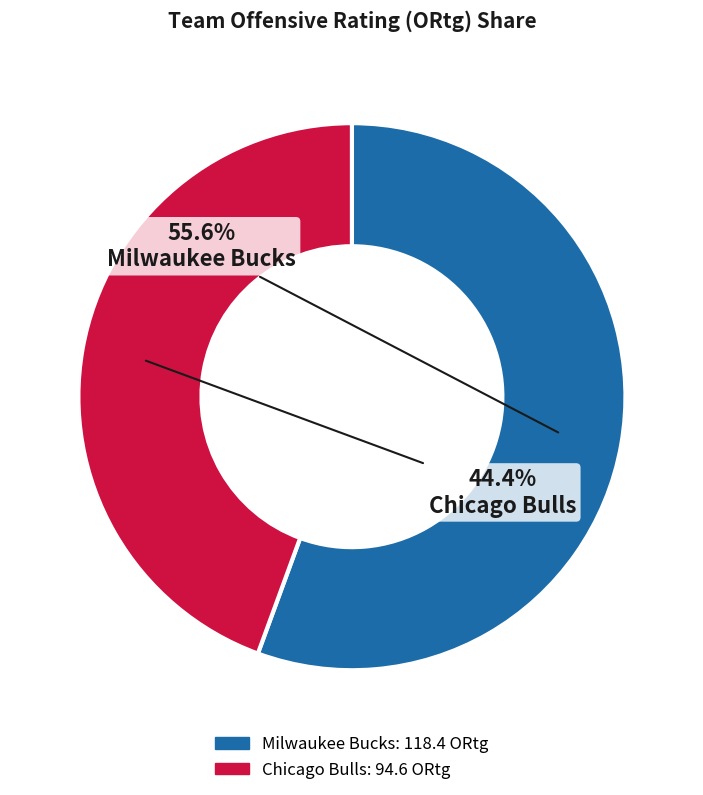

Which slice represents more than half of the pie?

Milwaukee Bucks